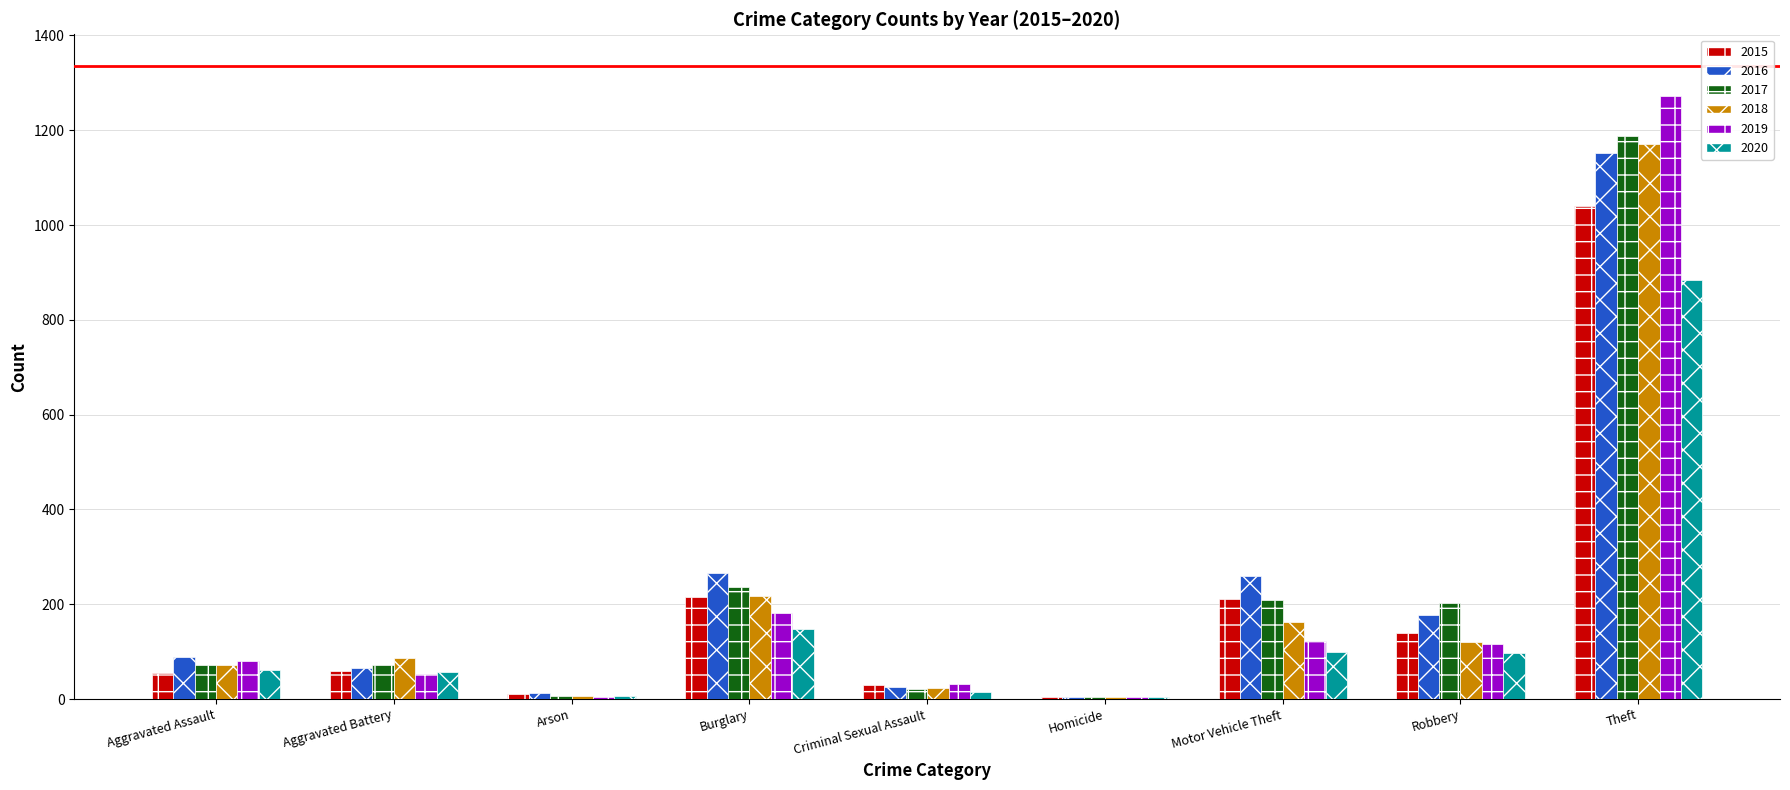

Which category has the highest value across all series?

Theft